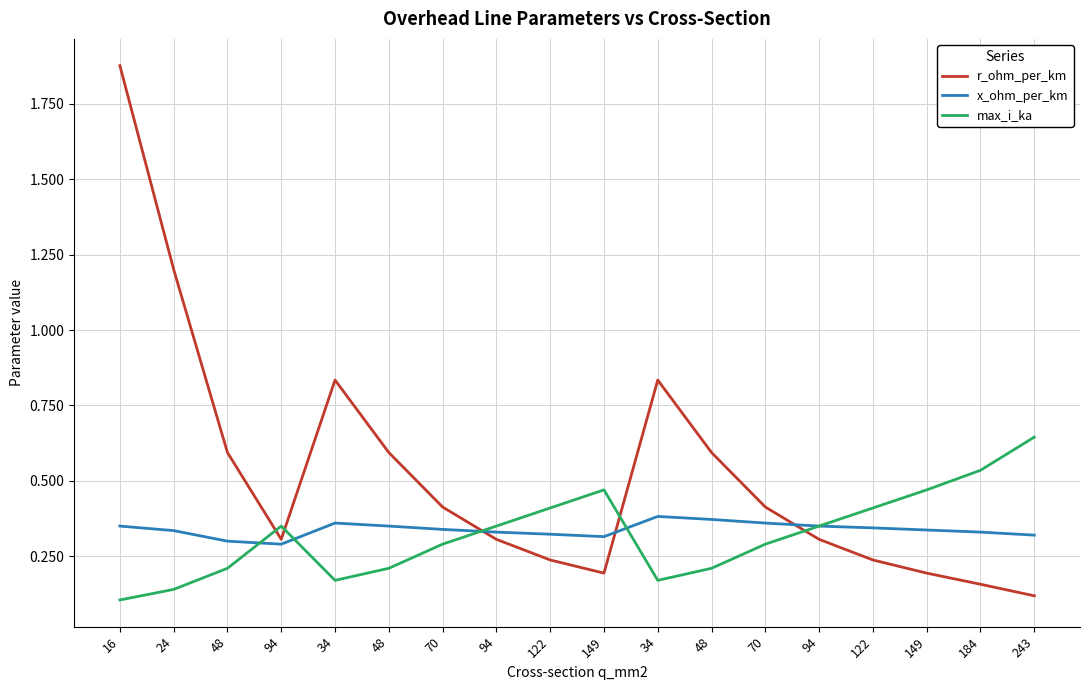

Does the chart have visible grid lines?

Yes